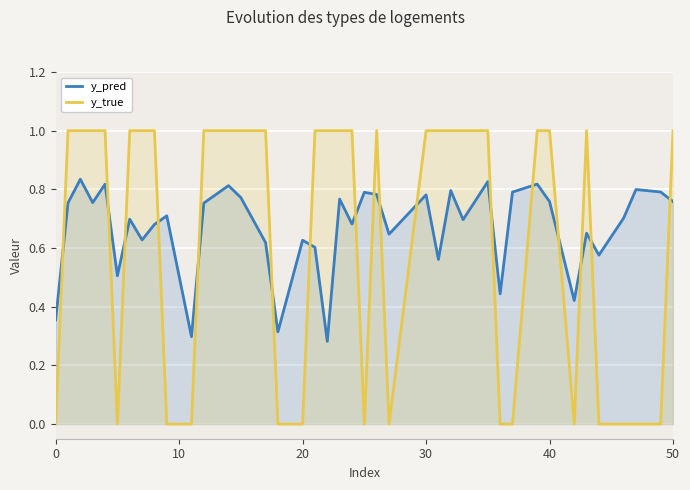

How many times do y_pred and y_true cross each other?

17